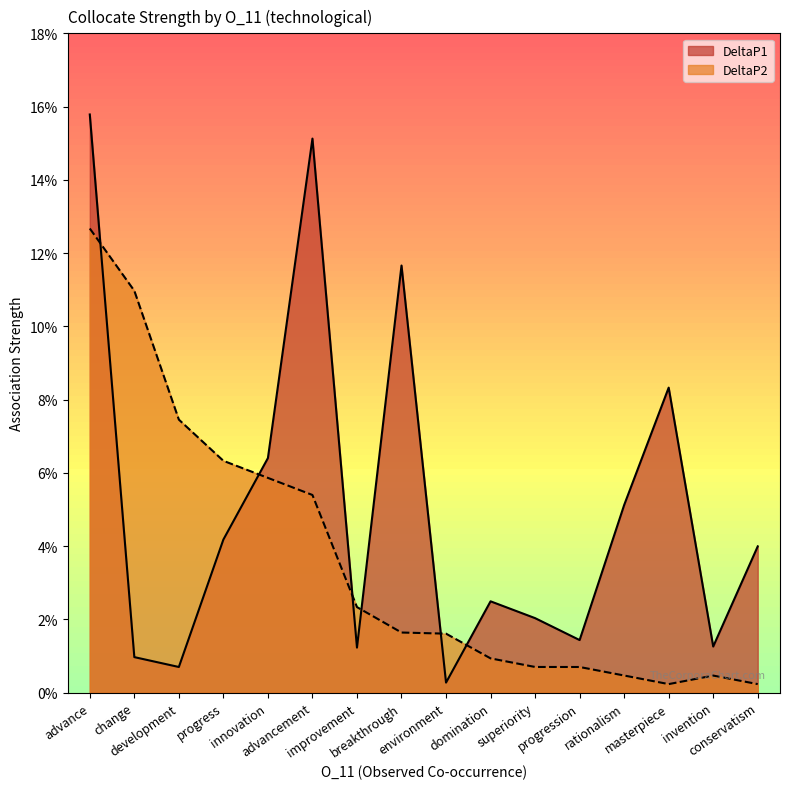

At which label does DeltaP2 reach its minimum?

conservatism